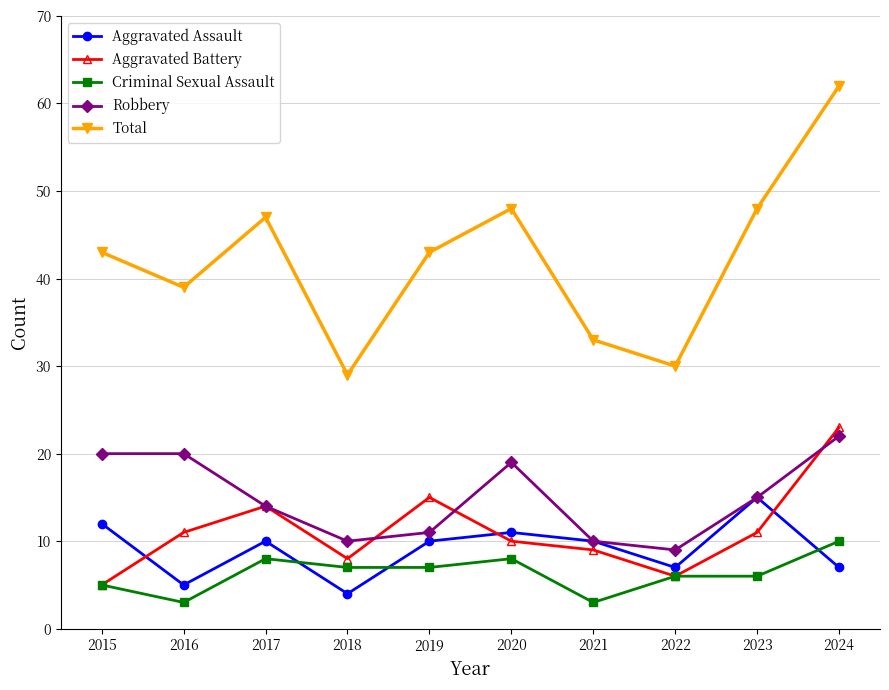

How many series are shown in this chart?

5